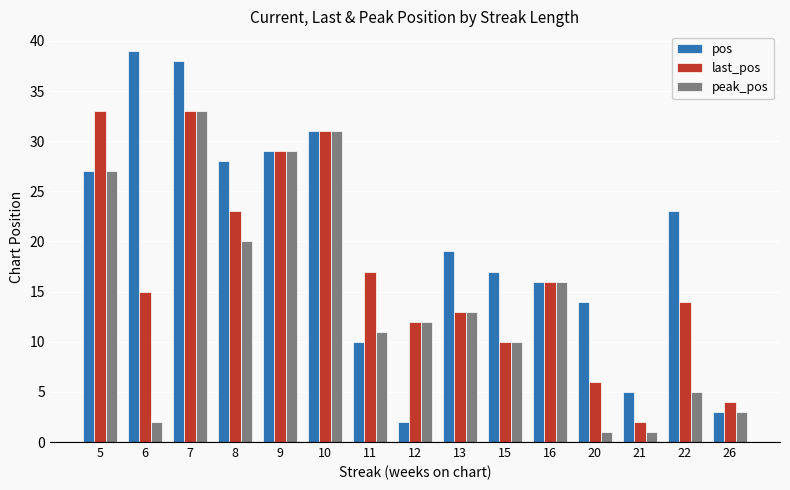

Where is peak_pos nearest to the value 17?

16